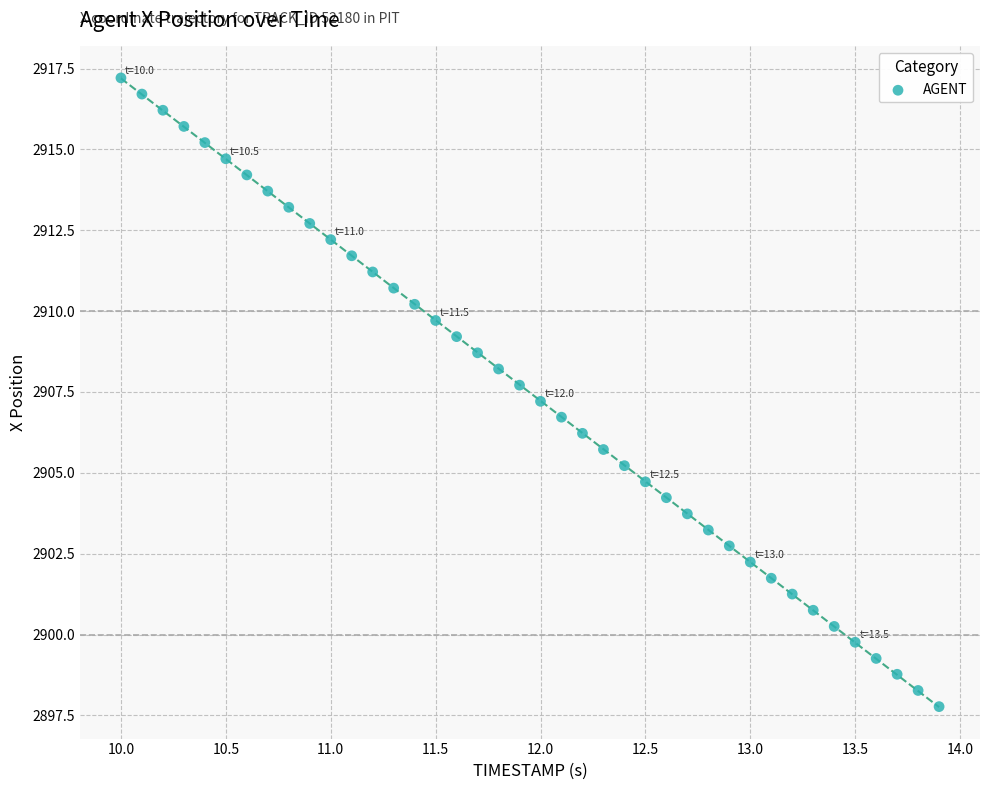

What is the range of Y values (max minus min)?

19.4